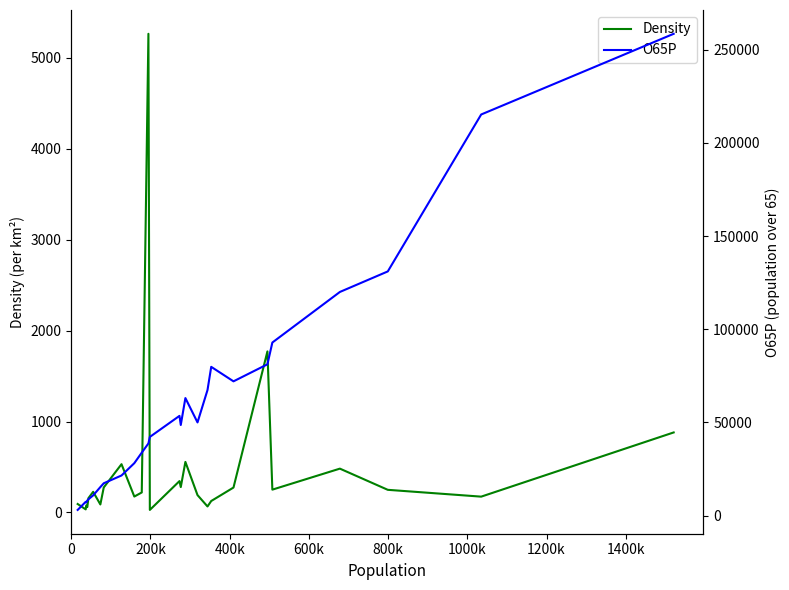

What is the smallest value displayed?

28